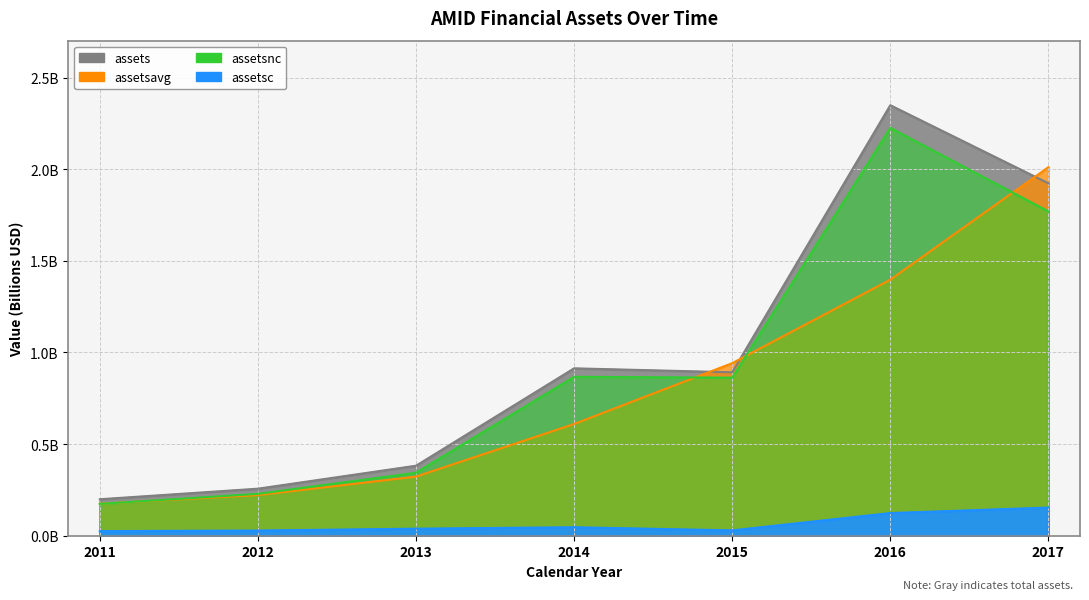

True or false: assetsavg and assetsc cross at least once.

False